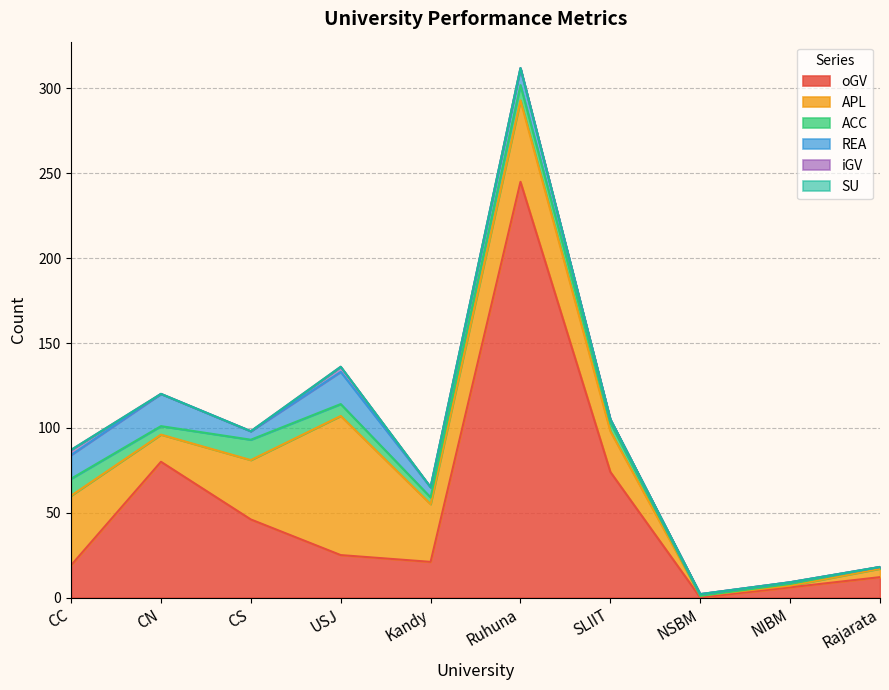

Between CS and Kandy, which series saw the biggest shift?

oGV